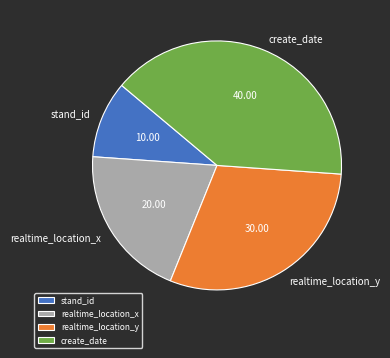

Is it true that realtime_location_x is 35% of the pie?

False